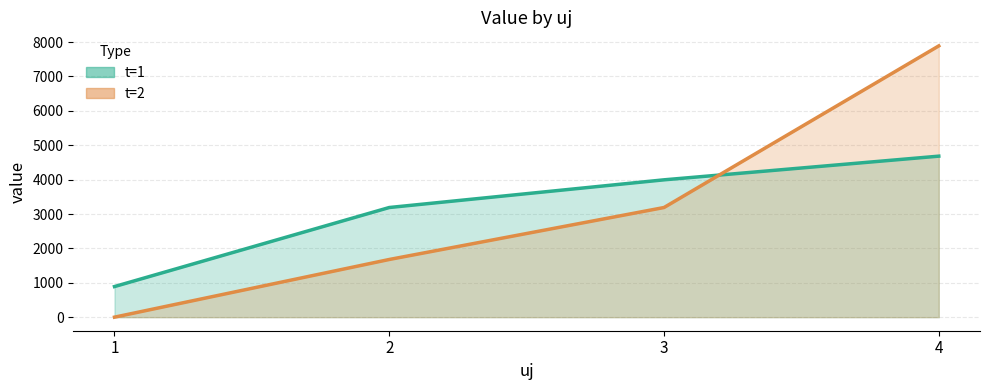

What is the difference between the maximum and minimum values in the t=2 line series?

7889.4